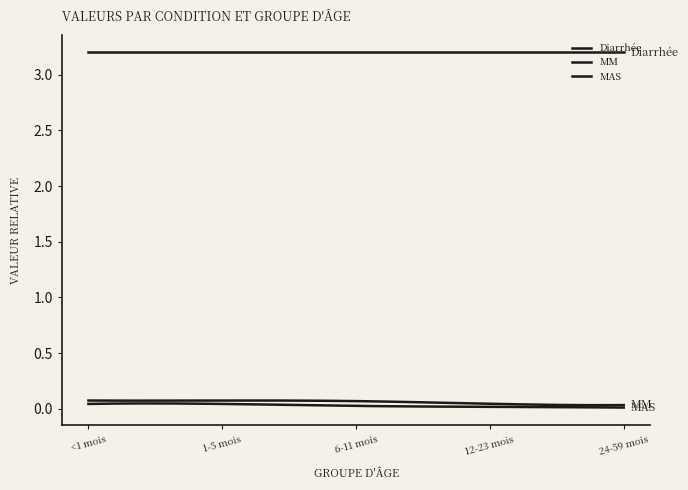

True or false: MAS has more than 0 points higher than both neighbors.

False